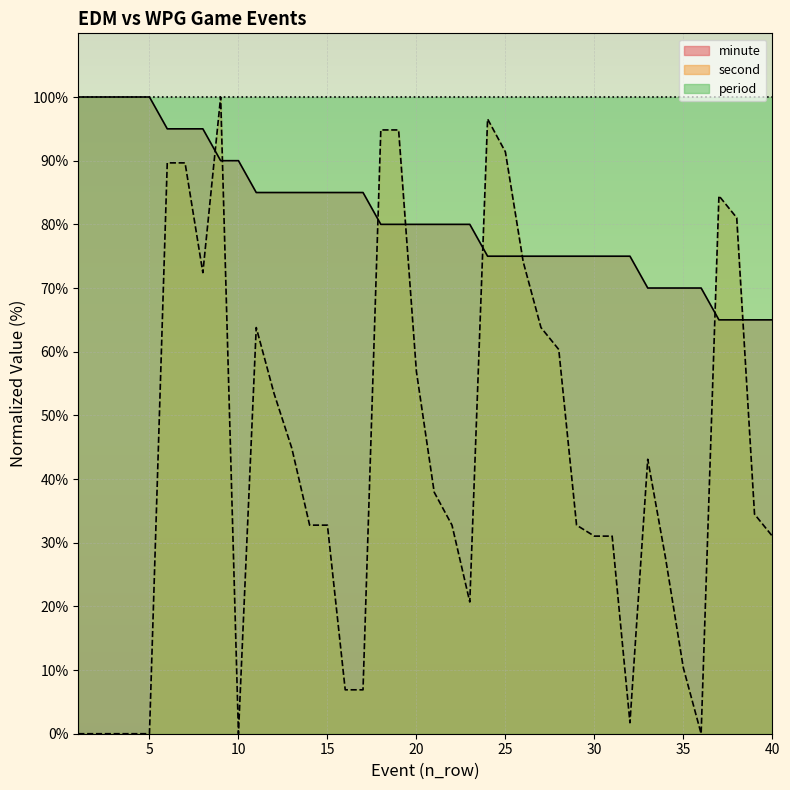

Reading left to right, list all the values displayed in this chart.

minute: 1=100.0	2=100.0	3=100.0	4=100.0	5=100.0	6=95.0	7=95.0	8=95.0	9=90.0	10=90.0	11=85.0	12=85.0	13=85.0	14=85.0	15=85.0	16=85.0	17=85.0	18=80.0	19=80.0	20=80.0	21=80.0	22=80.0	23=80.0	24=75.0	25=75.0	26=75.0	27=75.0	28=75.0	29=75.0	30=75.0	31=75.0	32=75.0	33=70.0	34=70.0	35=70.0	36=70.0	37=65.0	38=65.0	39=65.0	40=65.0
second: 1=0.0	2=0.0	3=0.0	4=0.0	5=0.0	6=89.7	7=89.7	8=72.4	9=100.0	10=0.0	11=63.8	12=53.4	13=44.8	14=32.8	15=32.8	16=6.9	17=6.9	18=94.8	19=94.8	20=56.9	21=37.9	22=32.8	23=20.7	24=96.6	25=91.4	26=74.1	27=63.8	28=60.3	29=32.8	30=31.0	31=31.0	32=1.7	33=43.1	34=27.6	35=10.3	36=0.0	37=84.5	38=81.0	39=34.5	40=31.0